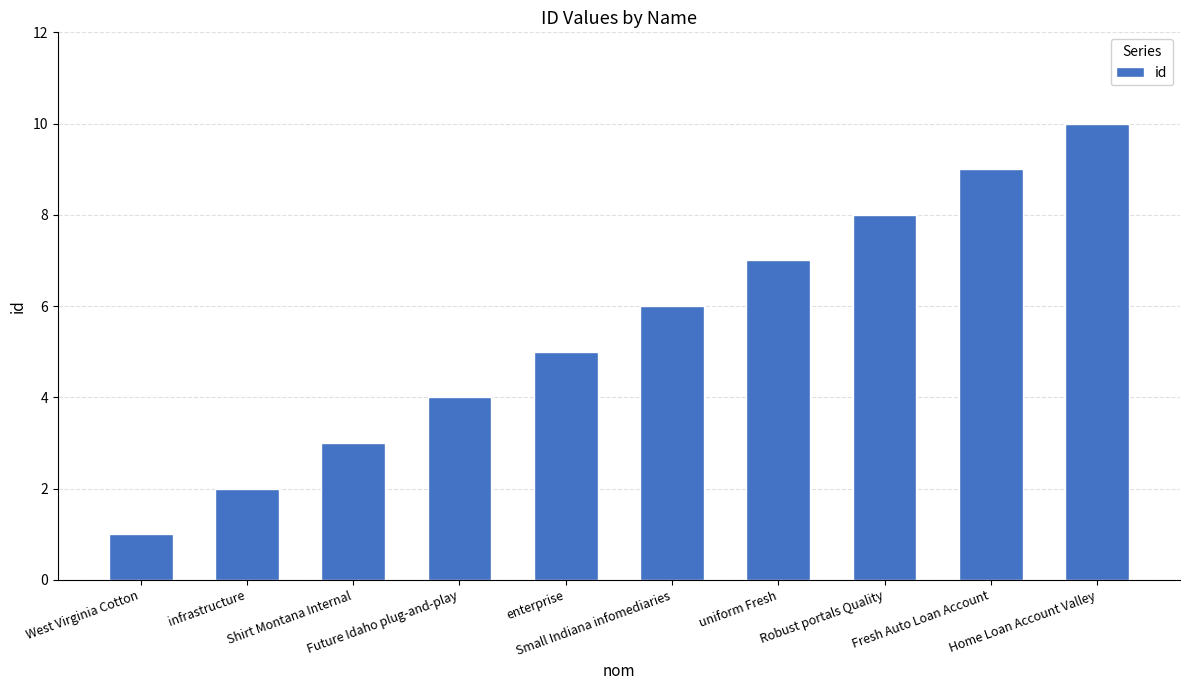

What is the value of the 2nd bar from the left?

2